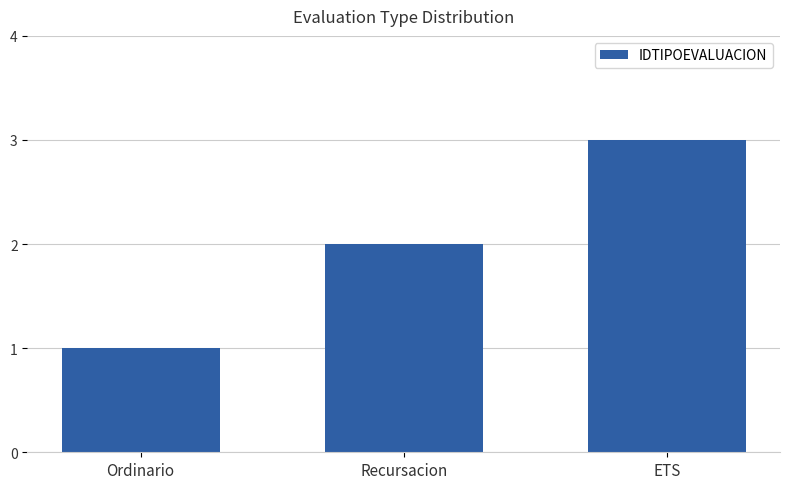

What is the ratio of the value at Recursacion to the value at ETS?

0.7